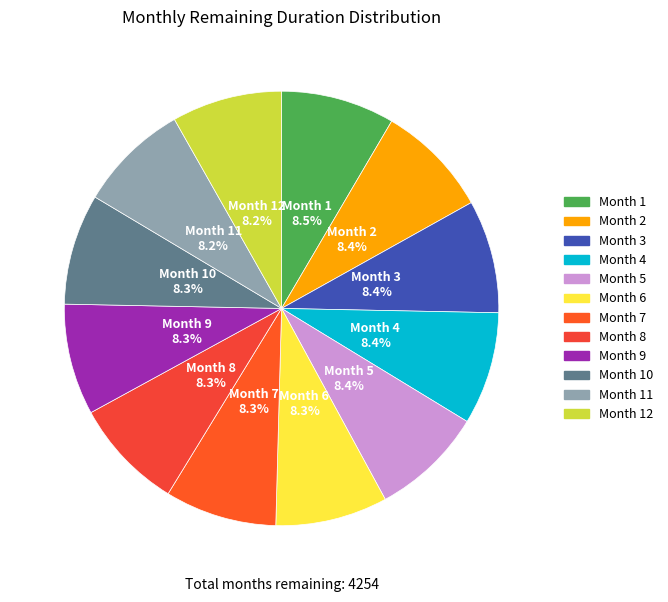

Which slice is the smallest?

Month 12